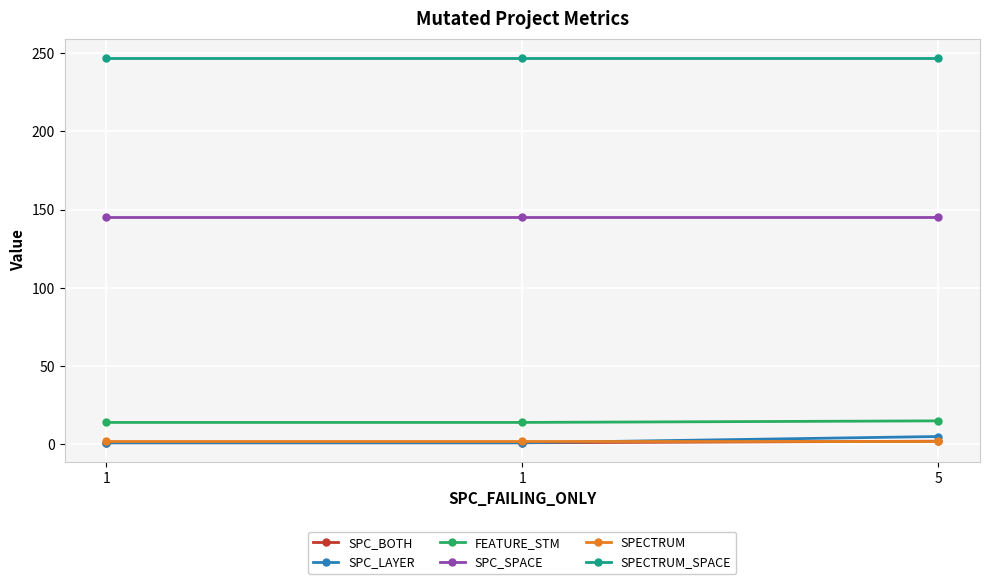

True or false: SPC_LAYER has a value of 0 at 1.

False